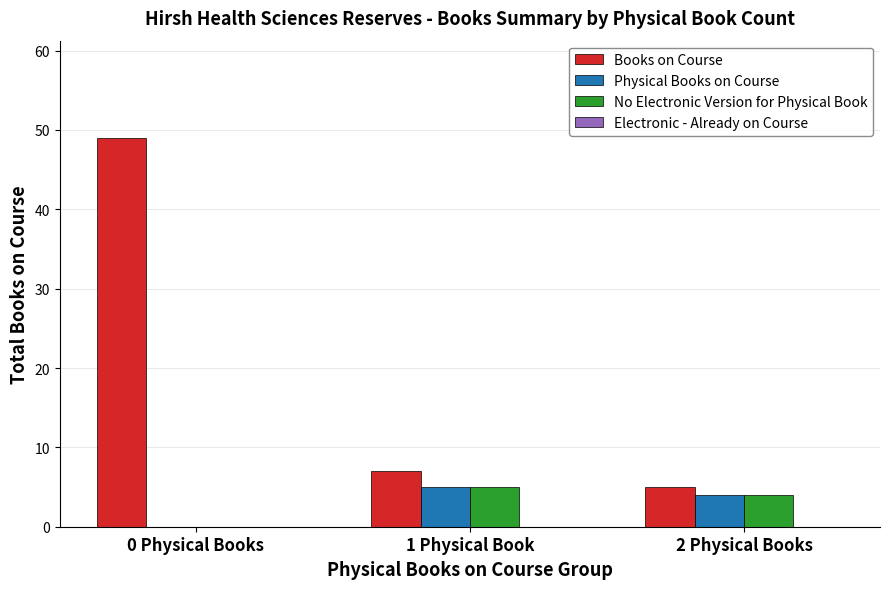

Reading left to right, list all the values displayed in this chart.

Books on Course: 0 Physical Books=49	1 Physical Book=7	2 Physical Books=5
Physical Books on Course: 0 Physical Books=0	1 Physical Book=5	2 Physical Books=4
No Electronic Version for Physical Book: 0 Physical Books=0	1 Physical Book=5	2 Physical Books=4